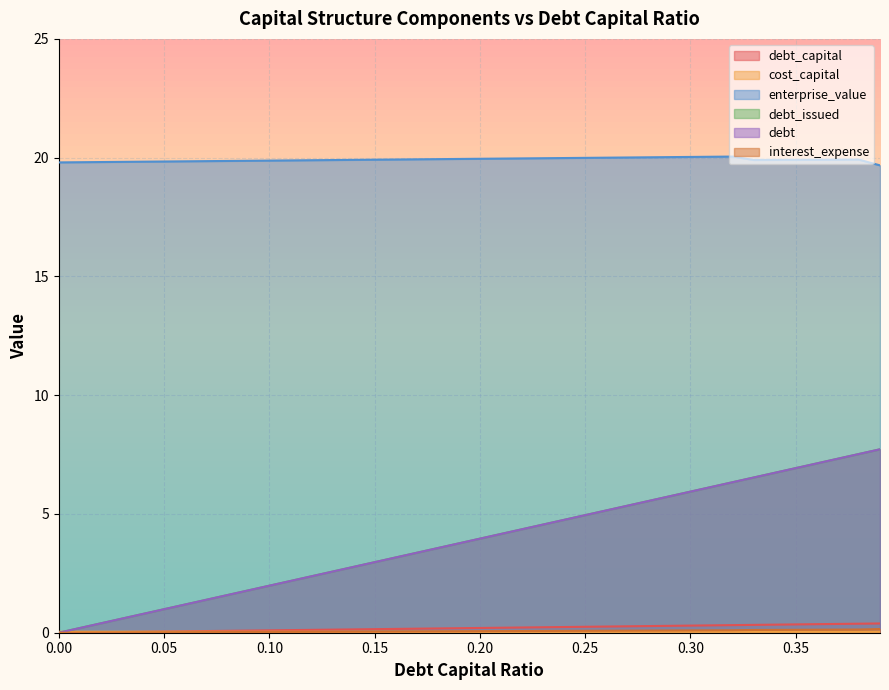

Reading right to left, transcribe all the data shown in this chart.

debt_capital: 0.4	0.4	0.4	0.4	0.3	0.3	0.3	0.3	0.3	0.3	0.3	0.3	0.3	0.3	0.2	0.2	0.2	0.2	0.2	0.2	0.2	0.2	0.2	0.2	0.1	0.1	0.1	0.1	0.1	0.1	0.1	0.1	0.1	0.1	0.1	0.0	0.0	0.0	0.0	0.0
cost_capital: 0.0	0.0	0.0	0.0	0.0	0.0	0.0	0.0	0.0	0.0	0.0	0.0	0.0	0.0	0.0	0.0	0.0	0.0	0.0	0.0	0.0	0.0	0.0	0.0	0.0	0.0	0.0	0.0	0.0	0.0	0.0	0.0	0.0	0.0	0.0	0.0	0.0	0.0	0.0	0.0
enterprise_value: 19.7	19.9	19.9	19.9	19.9	19.9	19.9	20.0	20.0	20.0	20.0	20.0	20.0	20.0	20.0	20.0	20.0	20.0	20.0	20.0	19.9	19.9	19.9	19.9	19.9	19.9	19.9	19.9	19.9	19.9	19.9	19.9	19.9	19.8	19.8	19.8	19.8	19.8	19.8	19.8
debt_issued: 7.7	7.5	7.3	7.1	6.9	6.7	6.5	6.3	6.1	5.9	5.7	5.5	5.3	5.1	5.0	4.8	4.6	4.4	4.2	4.0	3.8	3.6	3.4	3.2	3.0	2.8	2.6	2.4	2.2	2.0	1.8	1.6	1.4	1.2	1.0	0.8	0.6	0.4	0.2	0.0
debt: 7.7	7.5	7.3	7.1	6.9	6.7	6.5	6.3	6.1	5.9	5.7	5.5	5.3	5.1	5.0	4.8	4.6	4.4	4.2	4.0	3.8	3.6	3.4	3.2	3.0	2.8	2.6	2.4	2.2	2.0	1.8	1.6	1.4	1.2	1.0	0.8	0.6	0.4	0.2	0.0
interest_expense: 0.2	0.1	0.1	0.1	0.1	0.1	0.1	0.1	0.1	0.1	0.1	0.1	0.1	0.1	0.1	0.1	0.1	0.1	0.1	0.1	0.1	0.1	0.1	0.1	0.0	0.0	0.0	0.0	0.0	0.0	0.0	0.0	0.0	0.0	0.0	0.0	0.0	0.0	0.0	0.0